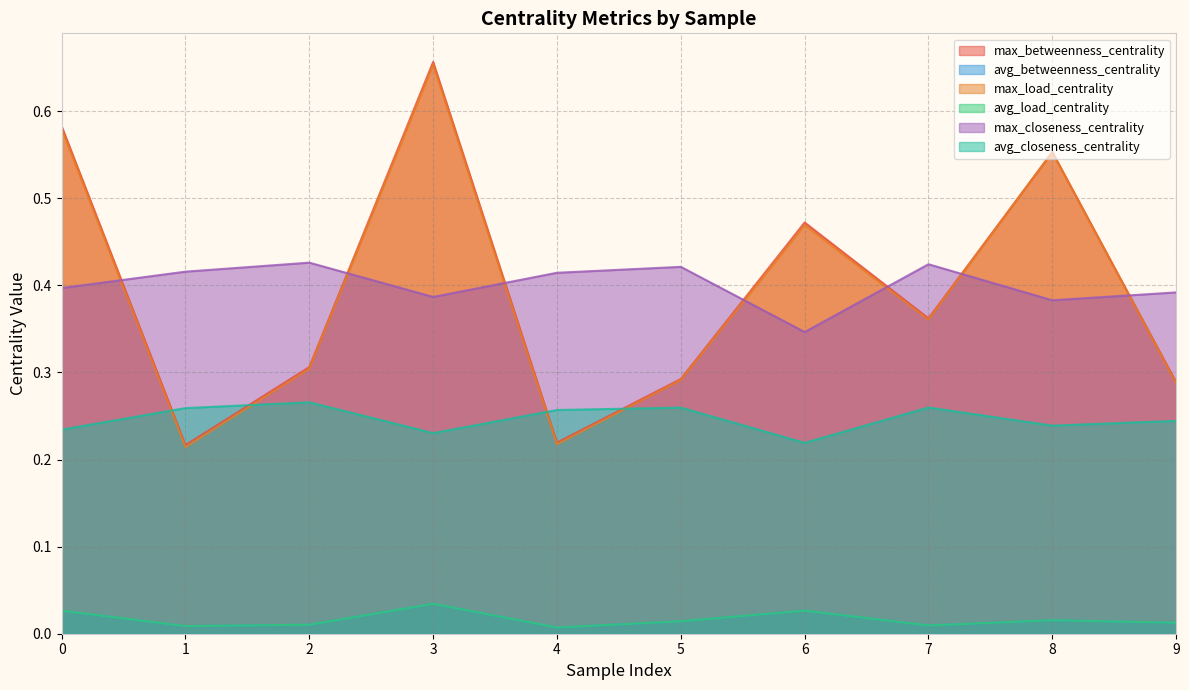

What value does the avg_closeness_centrality series have at 6?

0.2